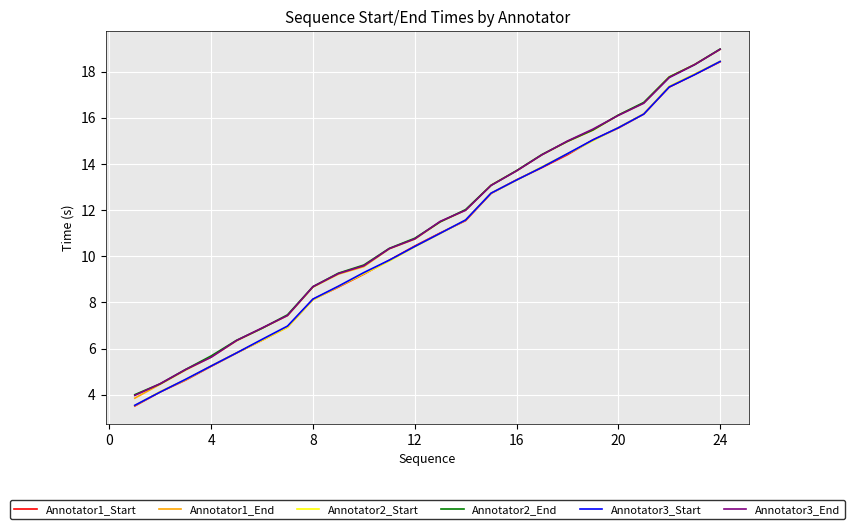

What is the minimum value for Annotator1_End?

3.9